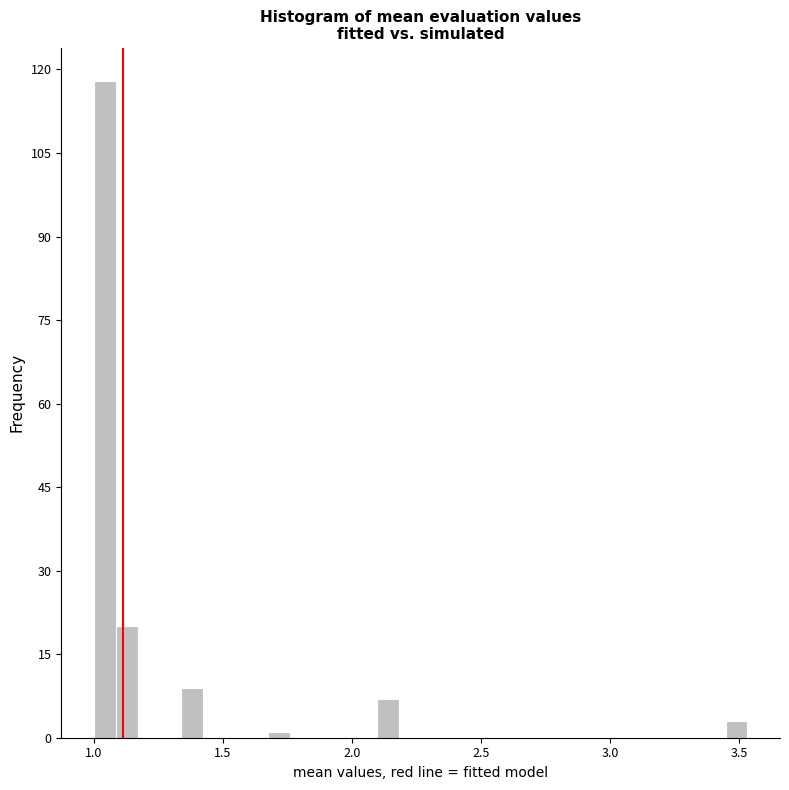

Around what value on the x-axis is the tallest bar? Give the approximate position of its centre, as read against the axis.

1.05